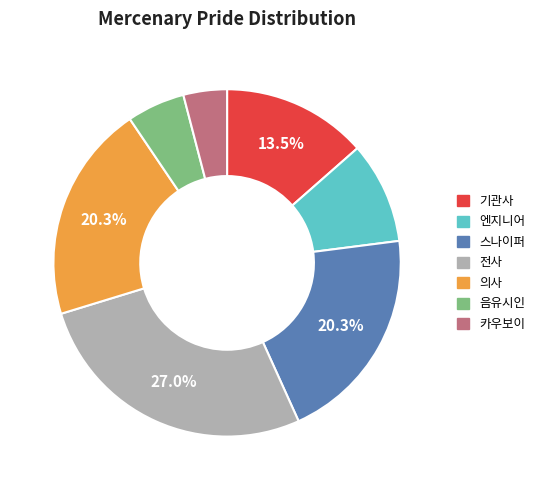

Is there any slice that represents more than half of the pie?

No